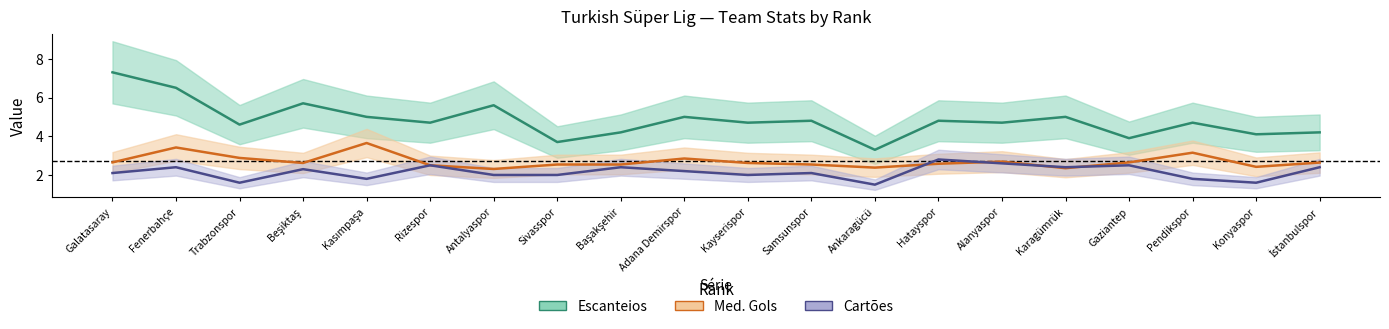

At how many categories does at least one series exceed 6?

2